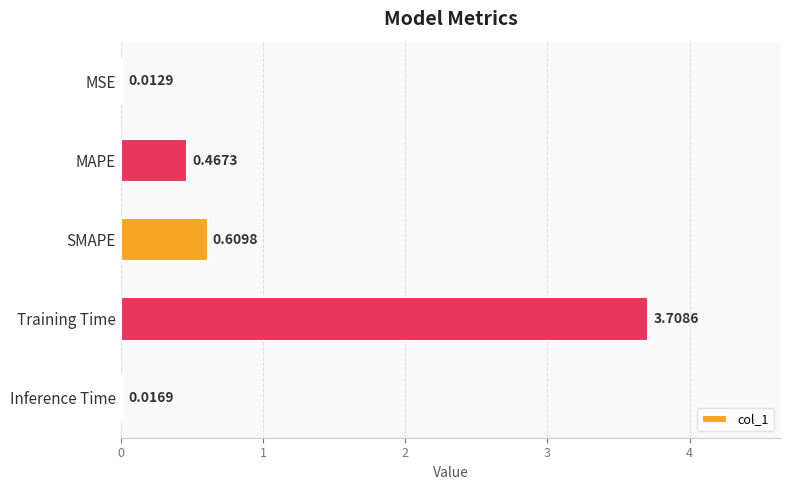

Which label corresponds to the largest value in the chart?

Training Time